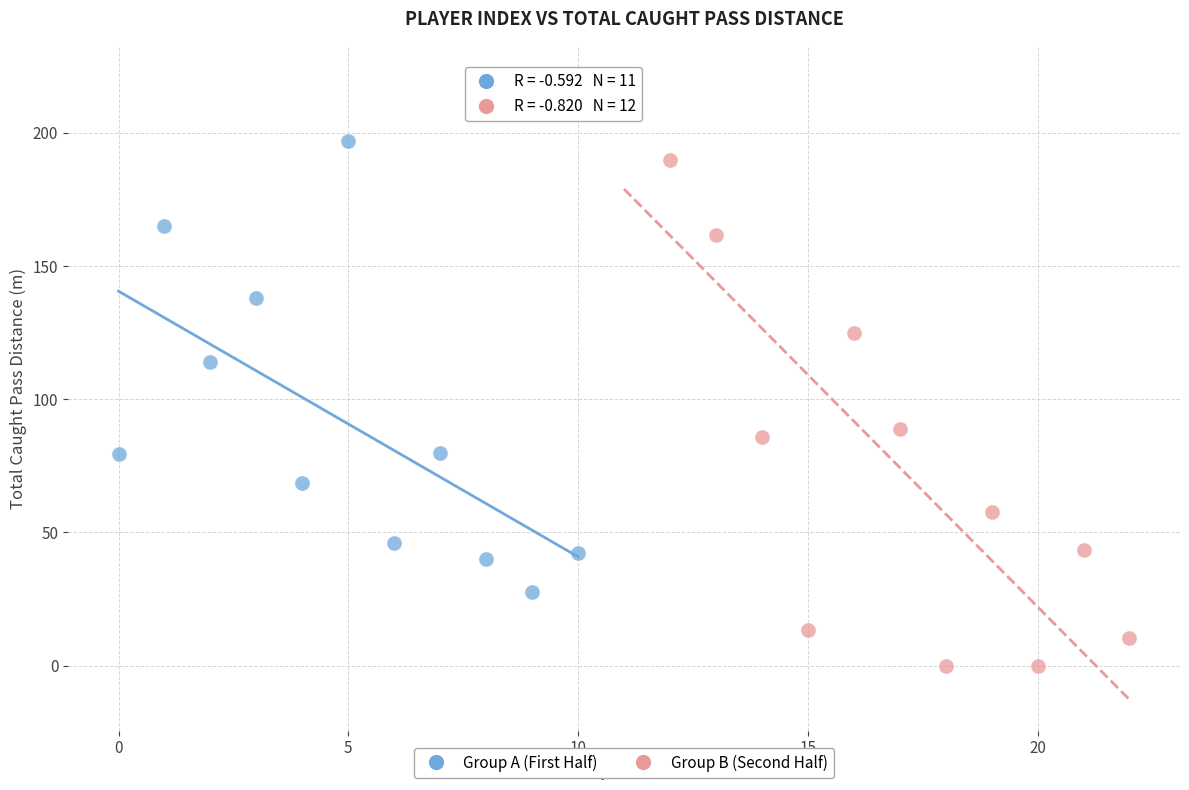

Which series contains the lowest Y value?

Group B (Second Half)